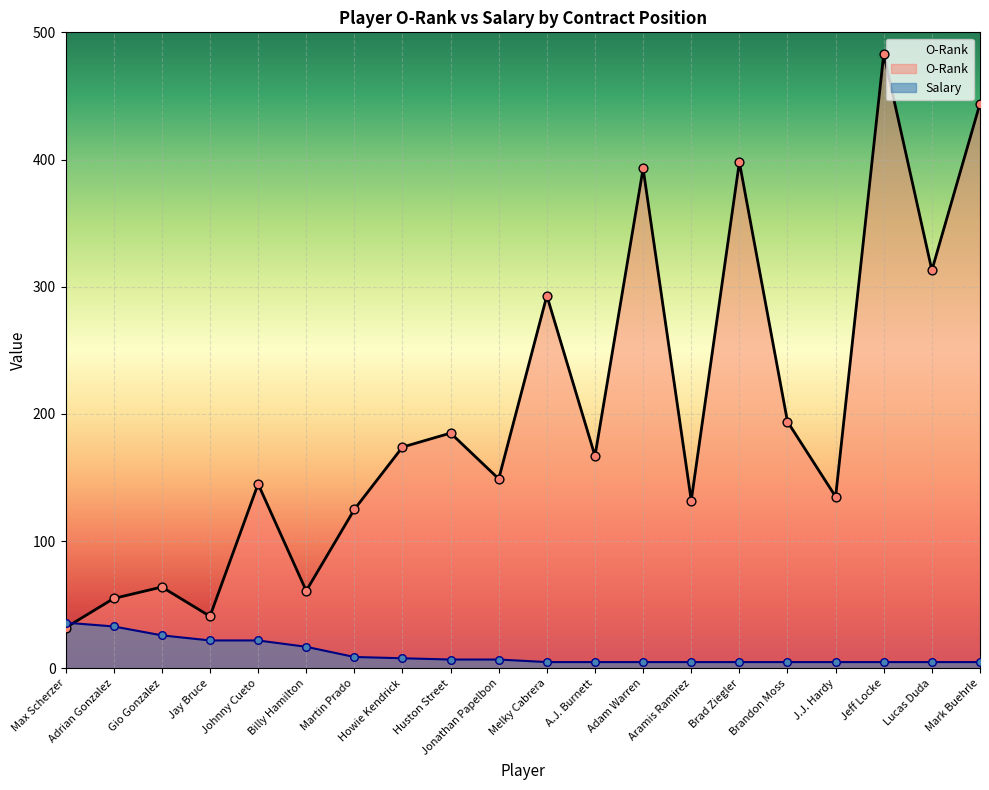

At which category is the sum across all series the highest?

Jeff Locke